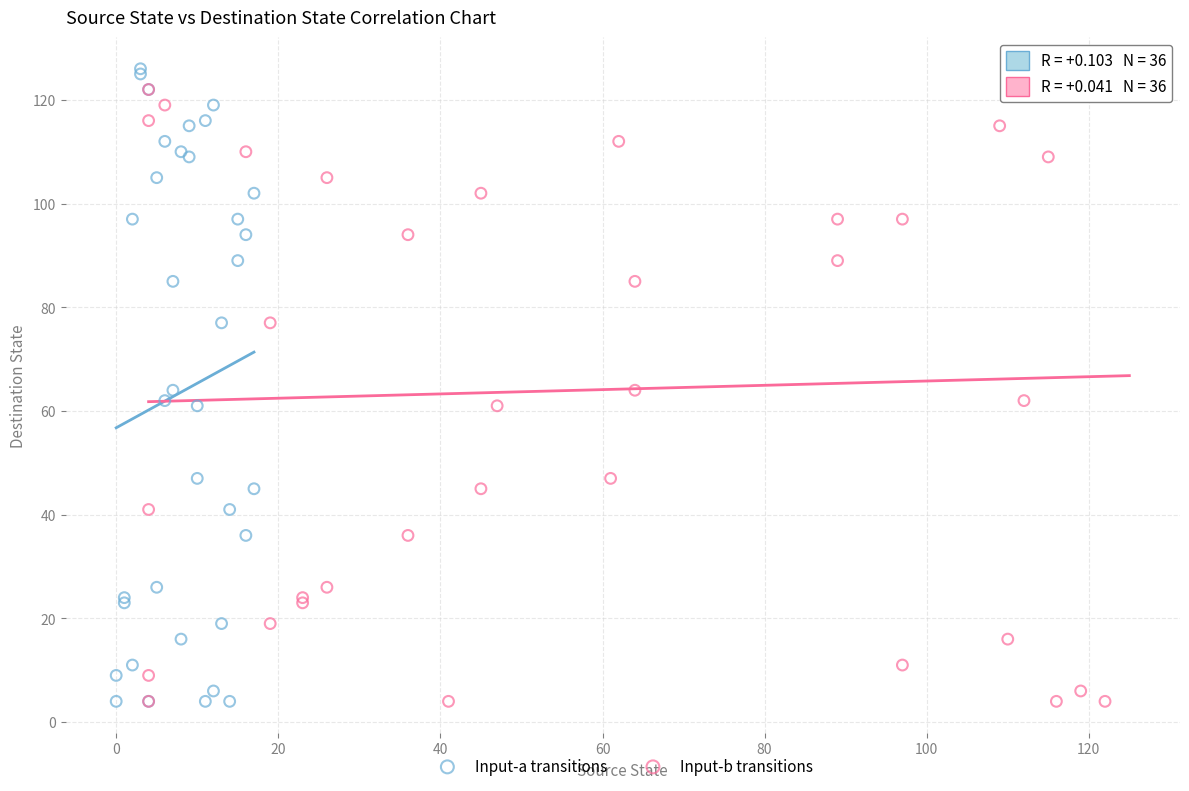

What are all the series names shown in the legend?

Input-a transitions, Input-b transitions